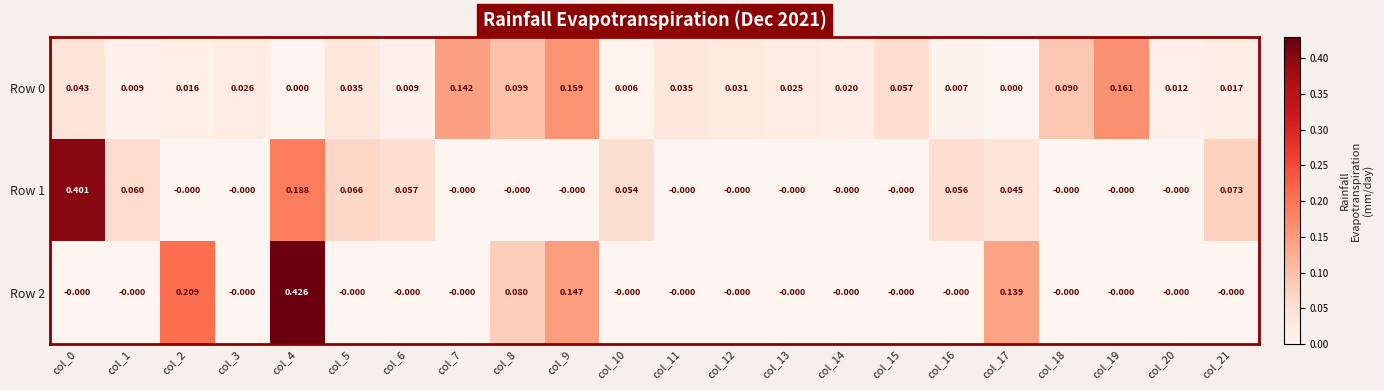

Is the value of Row 1 at col_15 greater than the value of Row 0 at col_10?

No